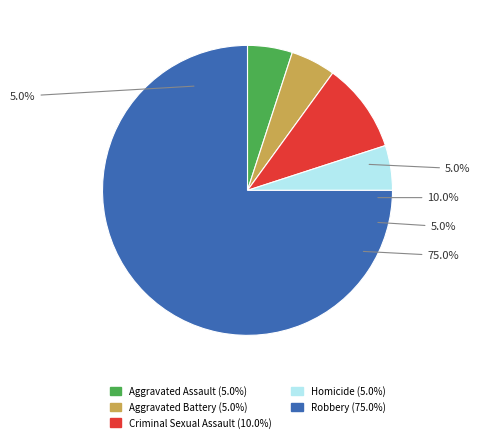

True or false: Robbery accounts for 87% of the total.

False